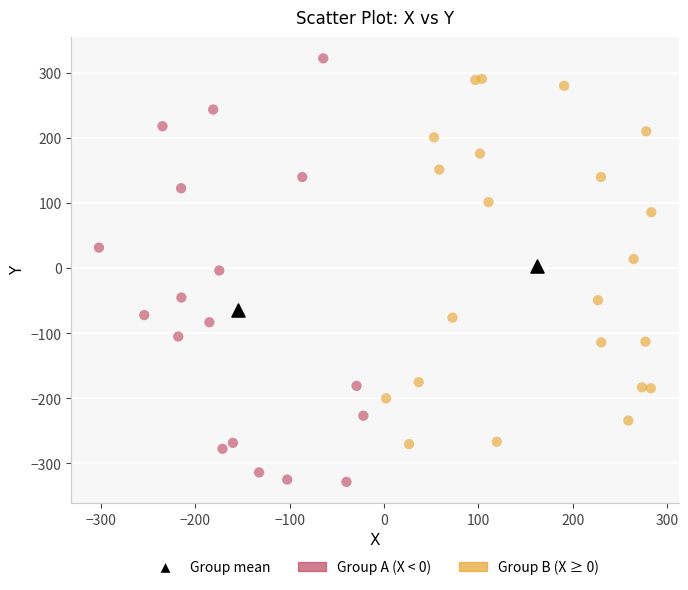

Which series has the widest spread of Y values?

Group A (X < 0)